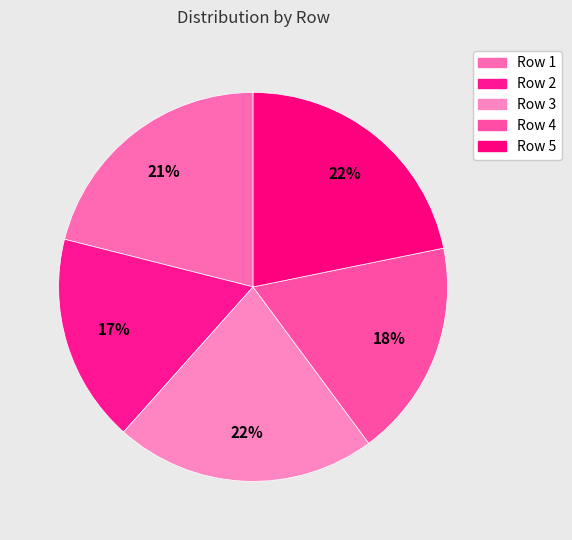

Combined, do Row 2 and Row 5 account for over 50%?

No